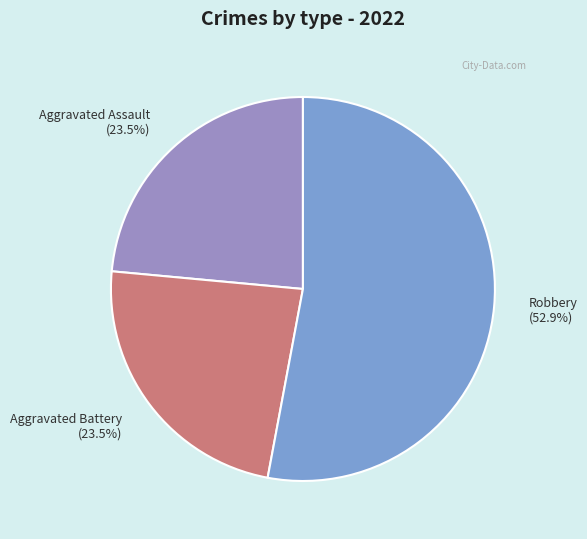

What is the largest slice in the pie chart?

Robbery